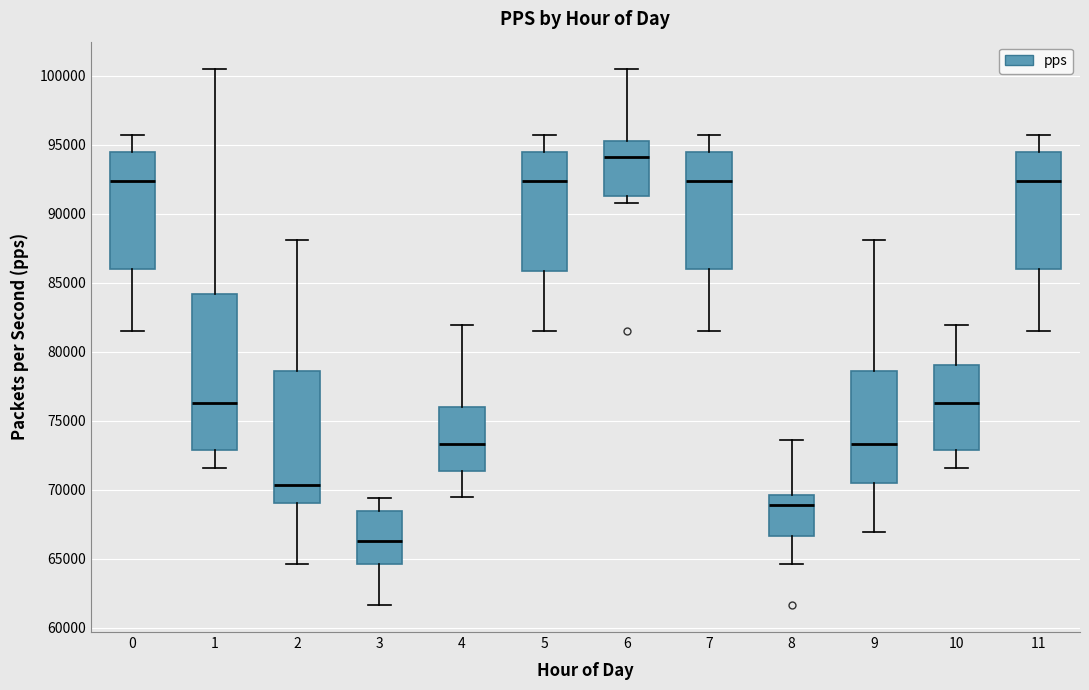

Which box is the tallest, from its lower edge to its upper edge?

1